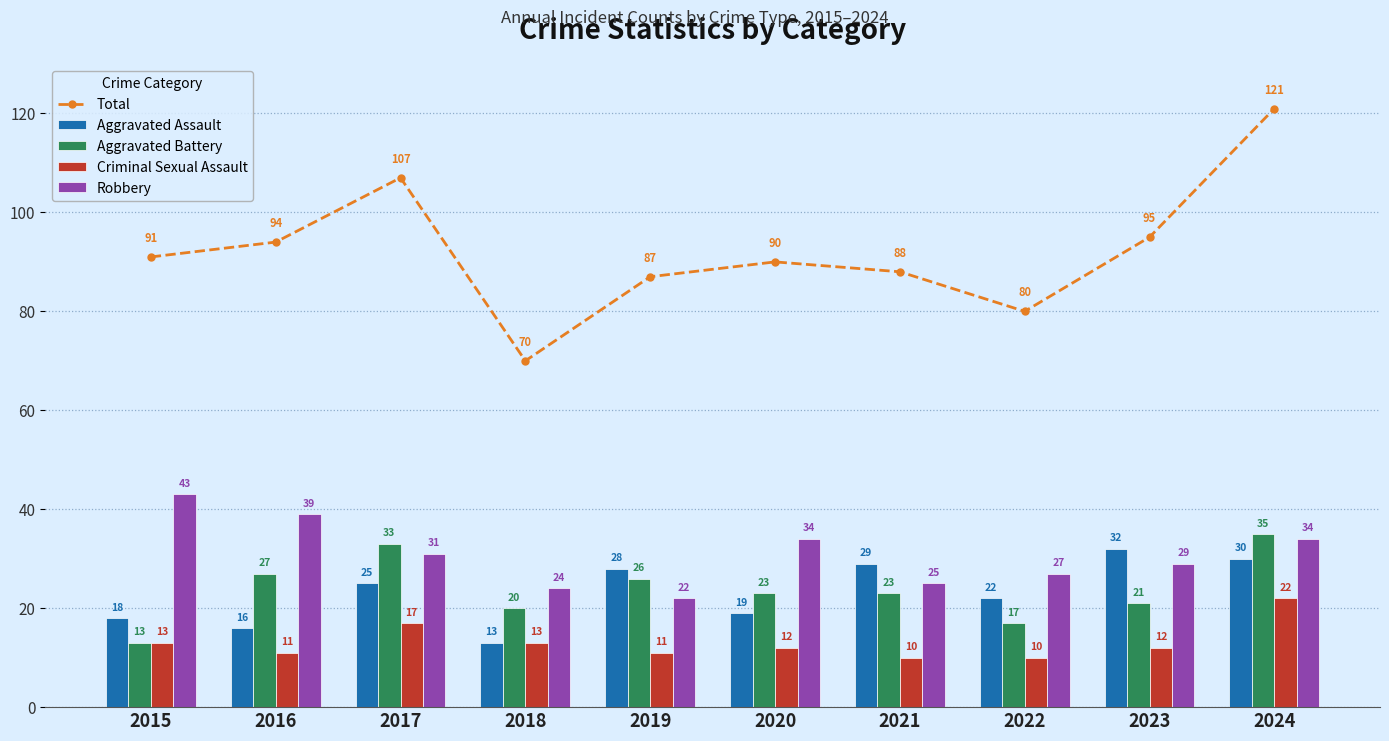

Is it true that Criminal Sexual Assault equals 19 at 2023?

False